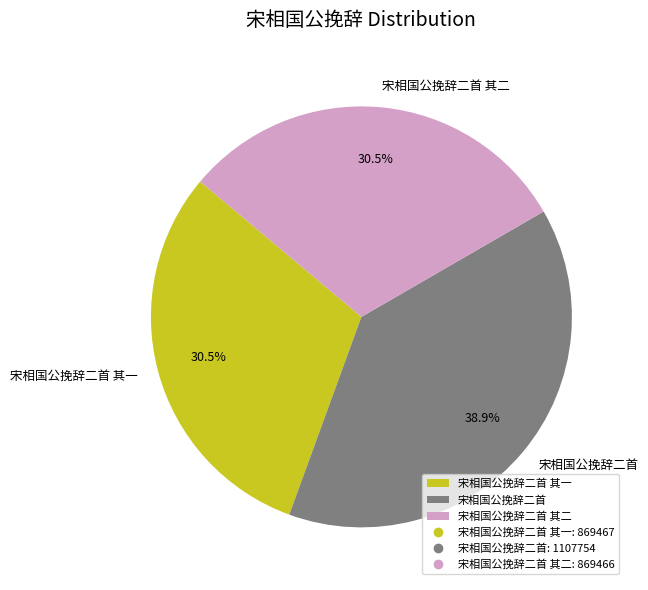

Is 宋相国公挽辞二首 the majority of the pie?

No